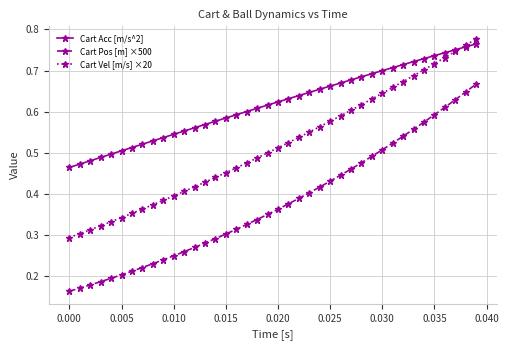

Count the Cart Acc [m/s^2] values in the range 0 to 1.

40